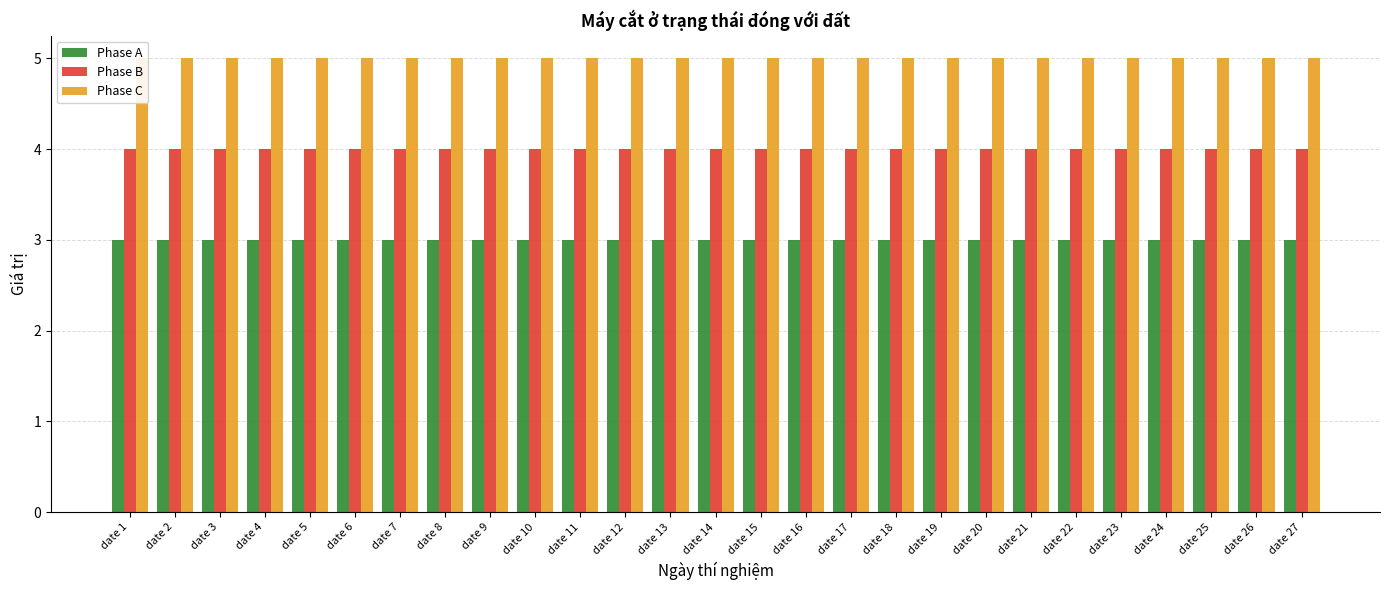

Count the number of data series in this chart.

3